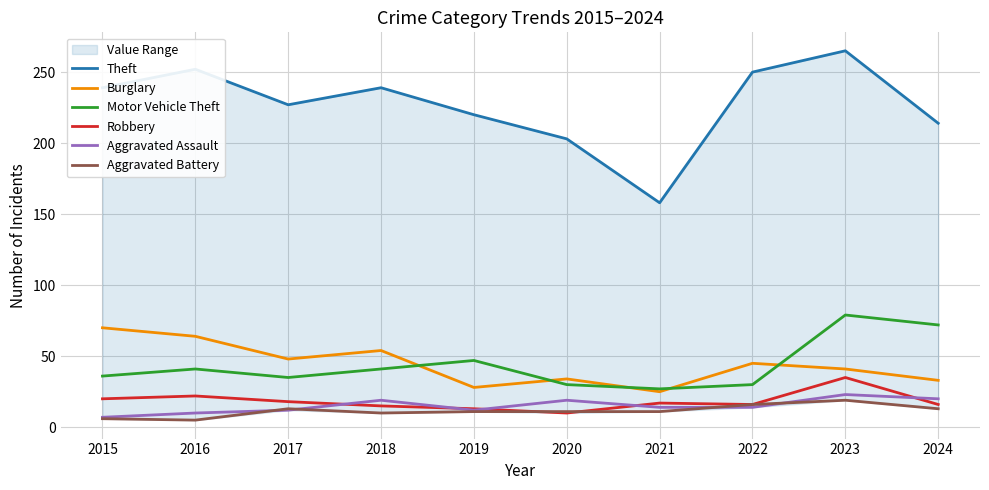

In Robbery, how many points are lower than both neighbors (excluding endpoints)?

2